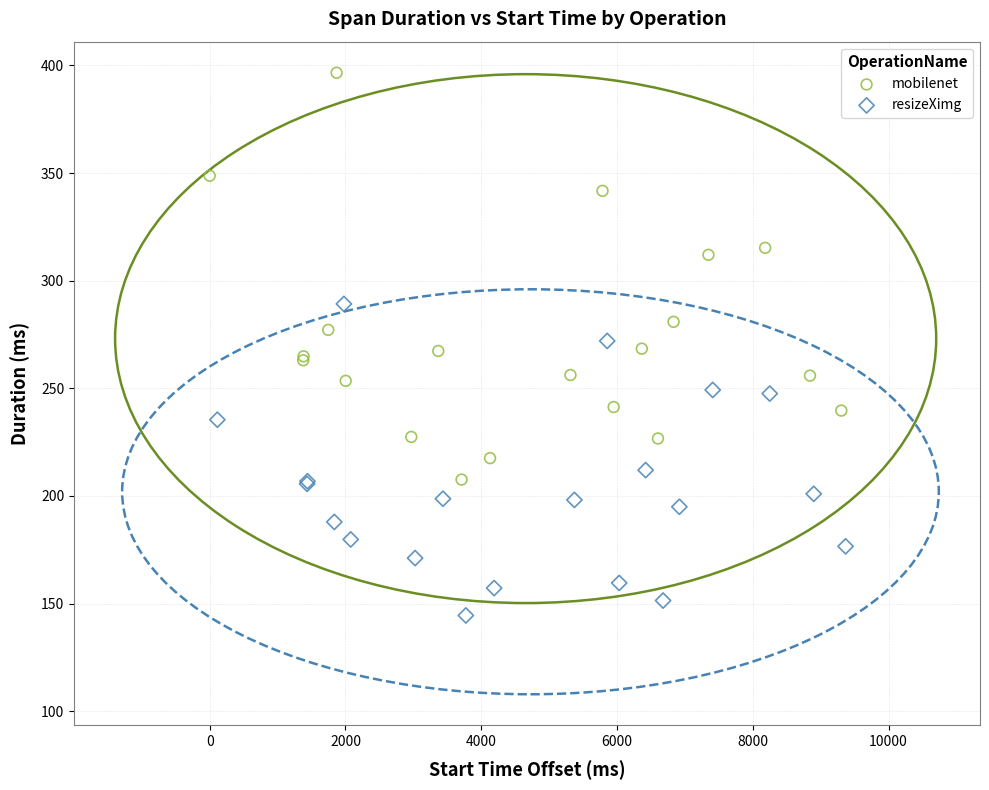

Which series has the largest Y range (max minus min)?

mobilenet